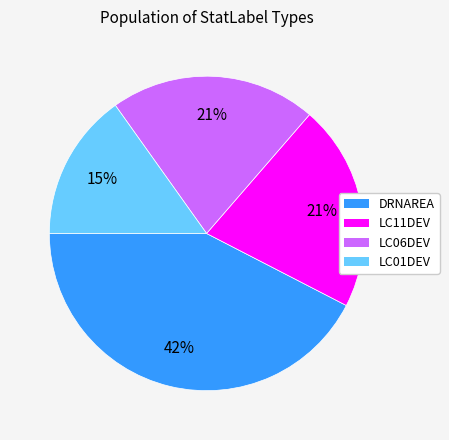

True or false: LC06DEV accounts for 21% of the total.

True